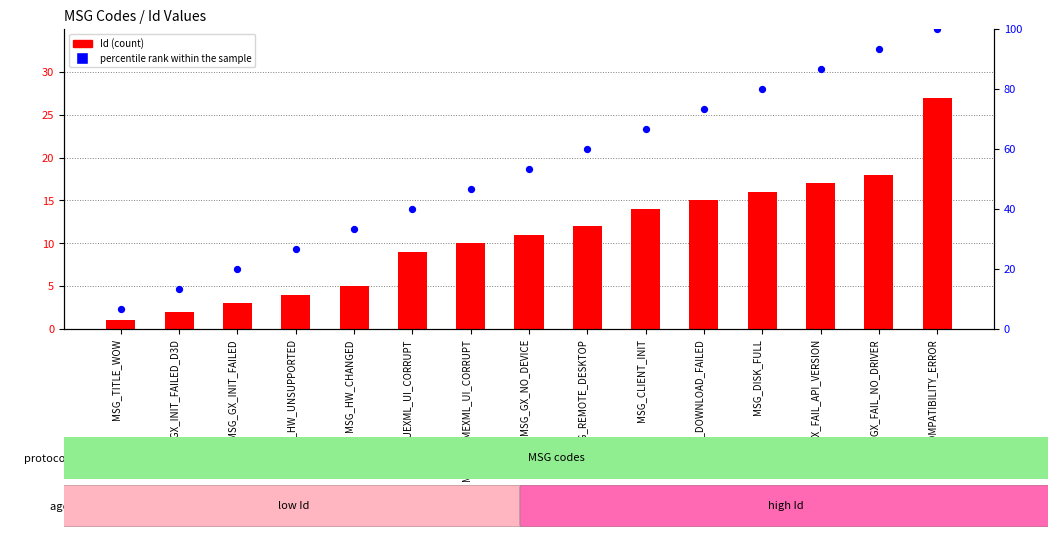

At which category is the sum across all series the highest?

MSG_COMPATIBILITY_ERROR